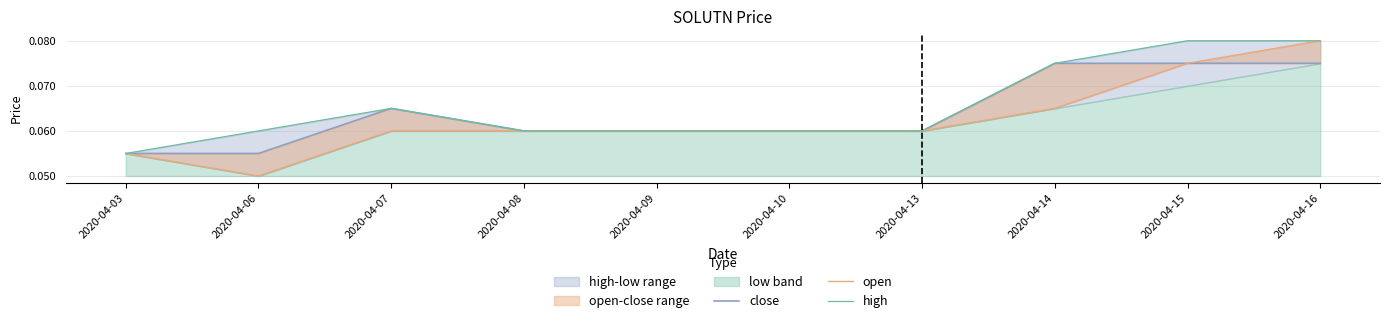

Between 2020-04-07 and 2020-04-09, which series saw the biggest shift?

close